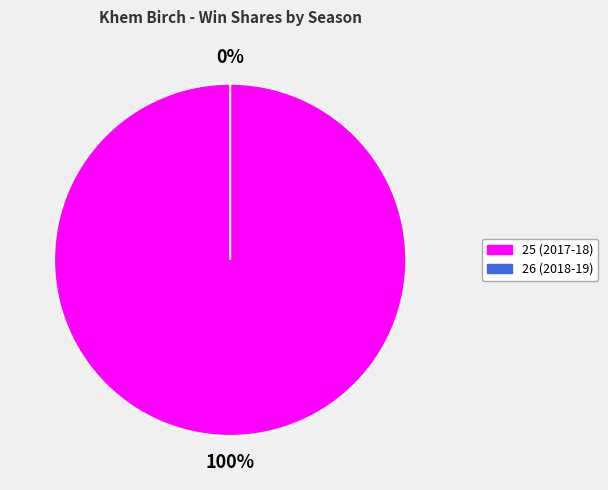

Does any single category account for the majority?

Yes